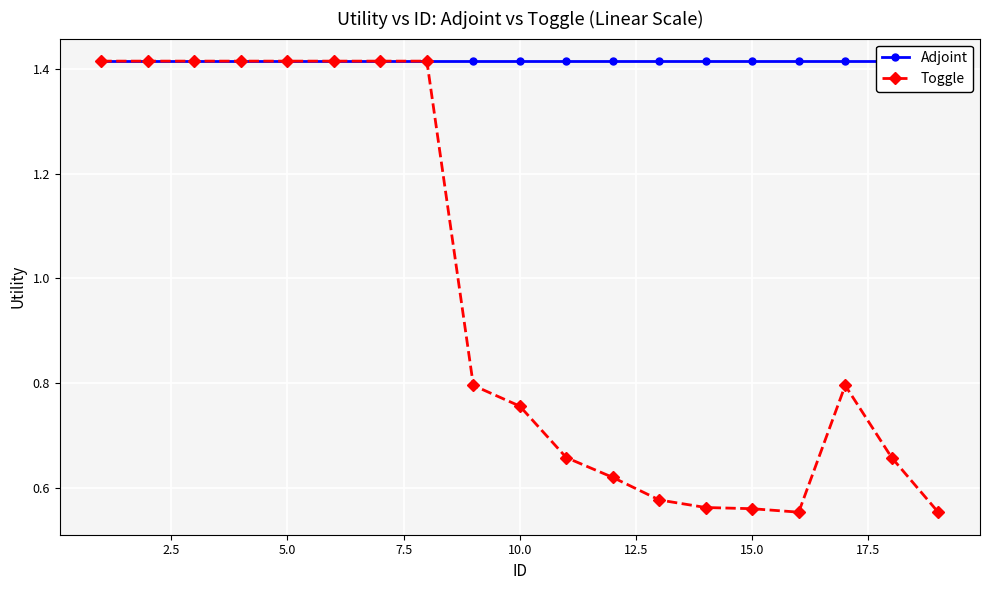

Rank the series by their average value, from highest to lowest.

Adjoint, Toggle